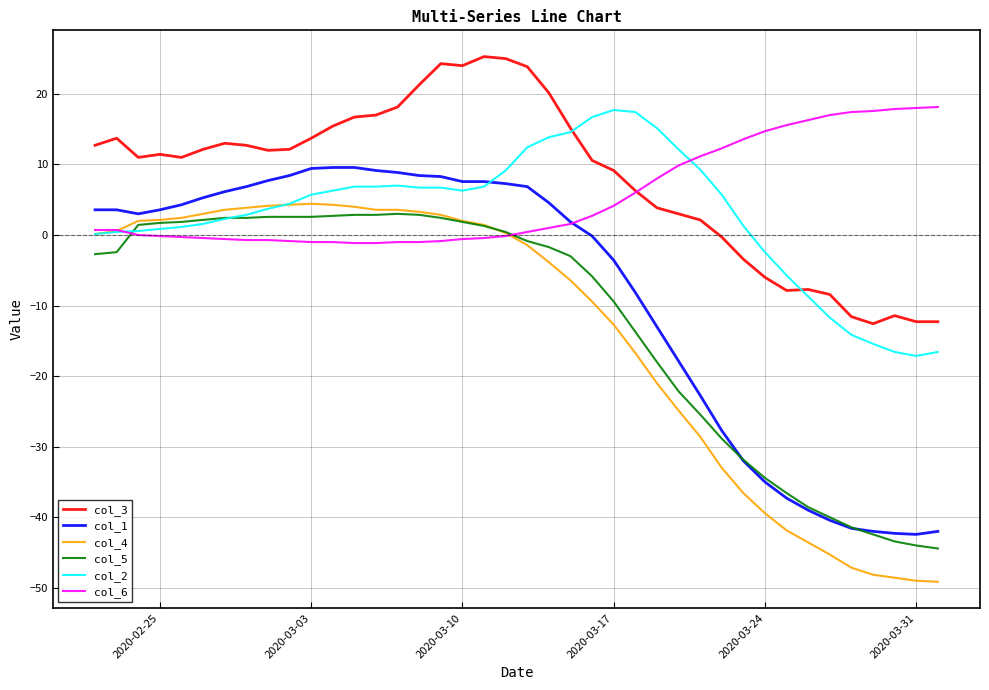

True or false: col_4 and col_3 intersect in this chart.

False